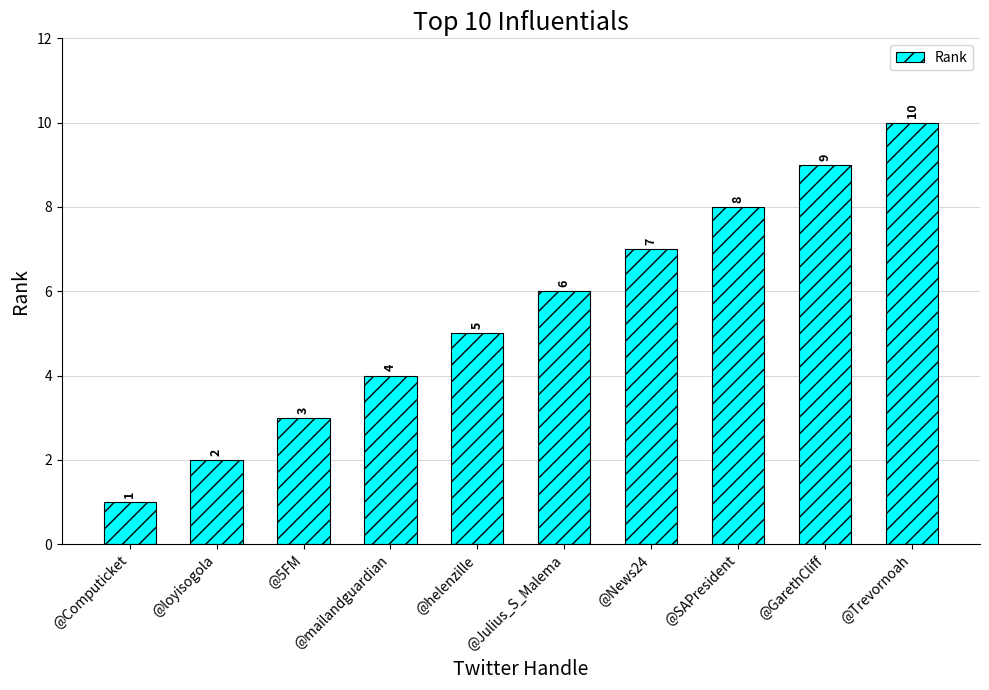

Rank the categories by value from lowest to highest.

@Computicket, @loyisogola, @5FM, @mailandguardian, @helenzille, @Julius_S_Malema, @News24, @SAPresident, @GarethCliff, @Trevornoah